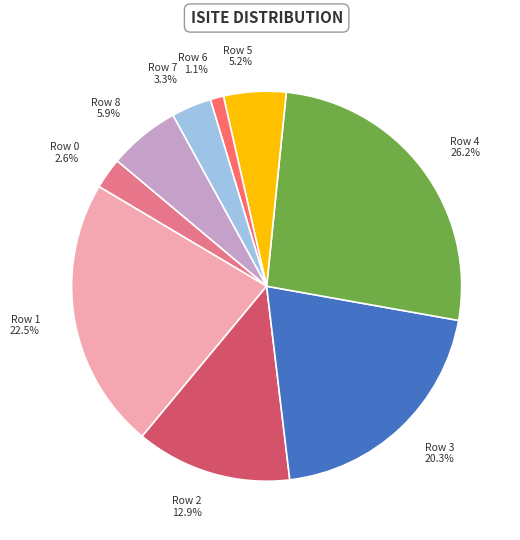

Is there any slice that represents more than half of the pie?

No